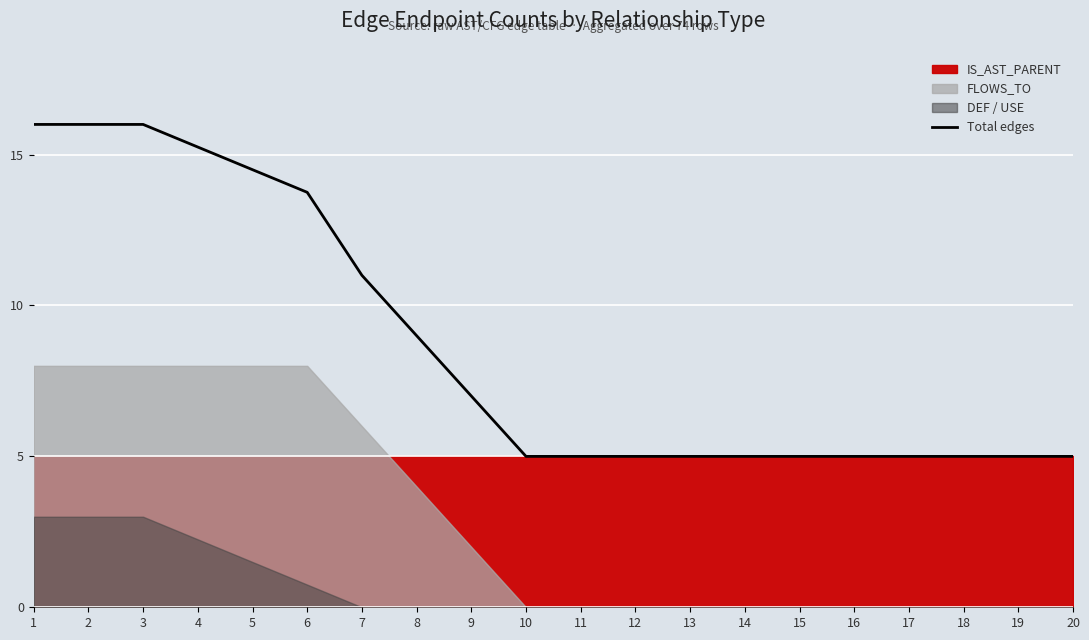

Where is the data nearest to the value 10?

7